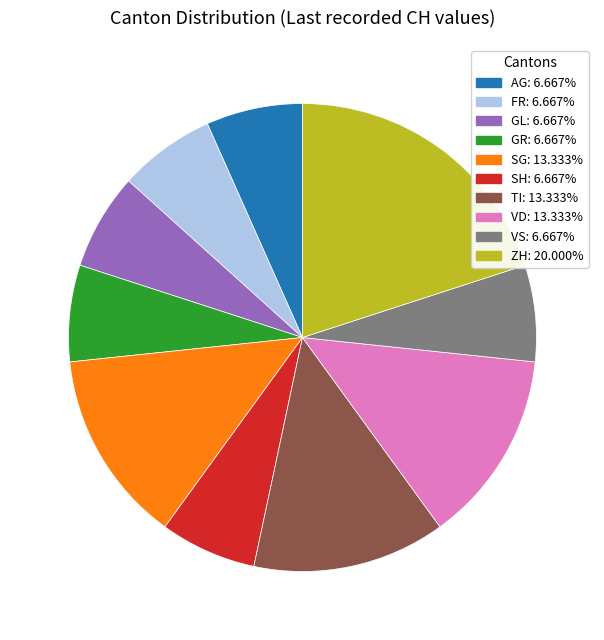

Is there a majority slice in this chart?

No